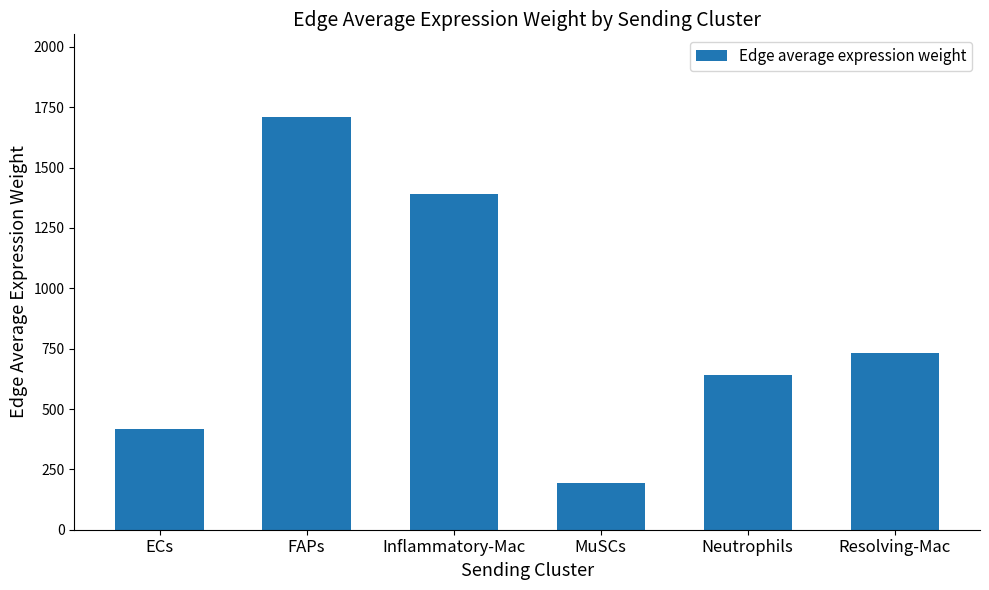

How many data points are above 730?

3